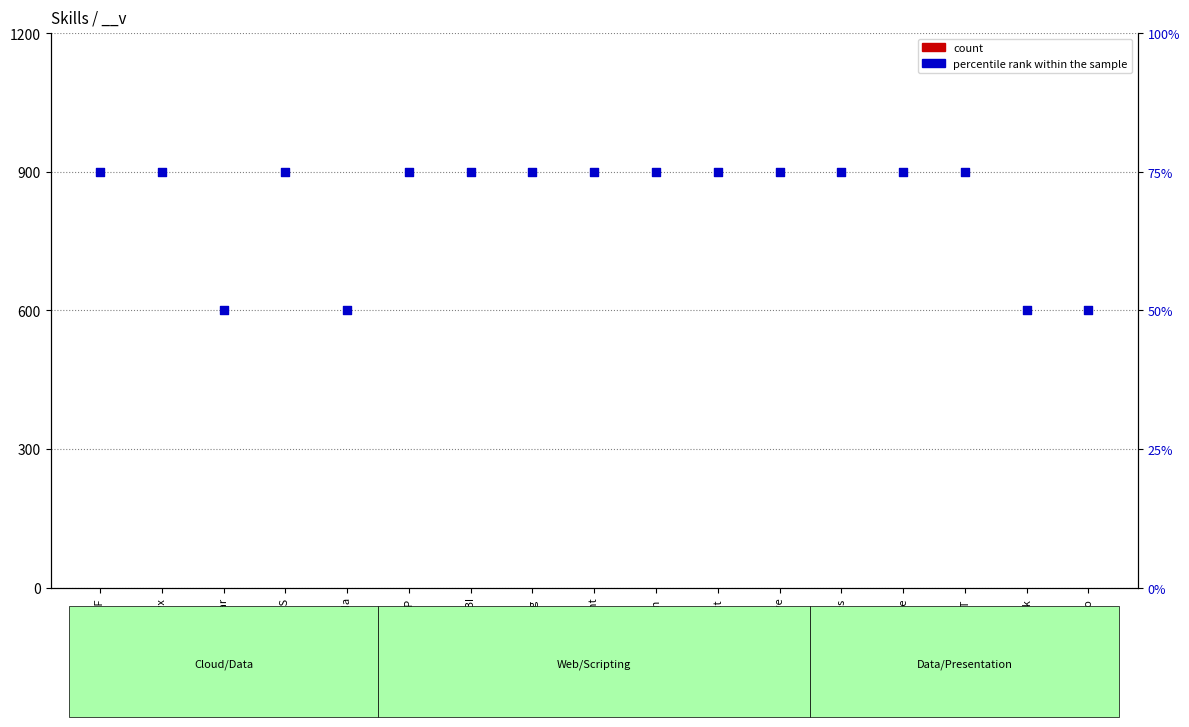

Which series reaches the maximum Y coordinate?

percentile rank within the sample